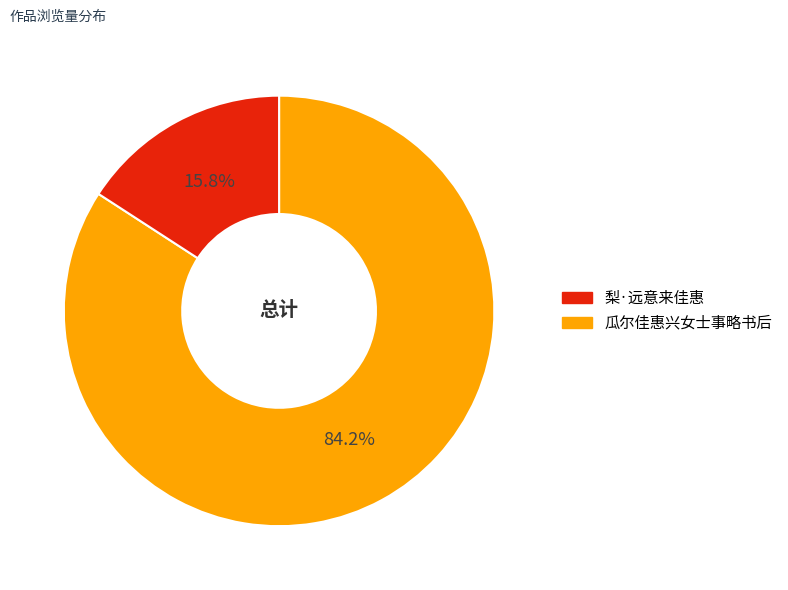

Is there a majority slice in this chart?

Yes